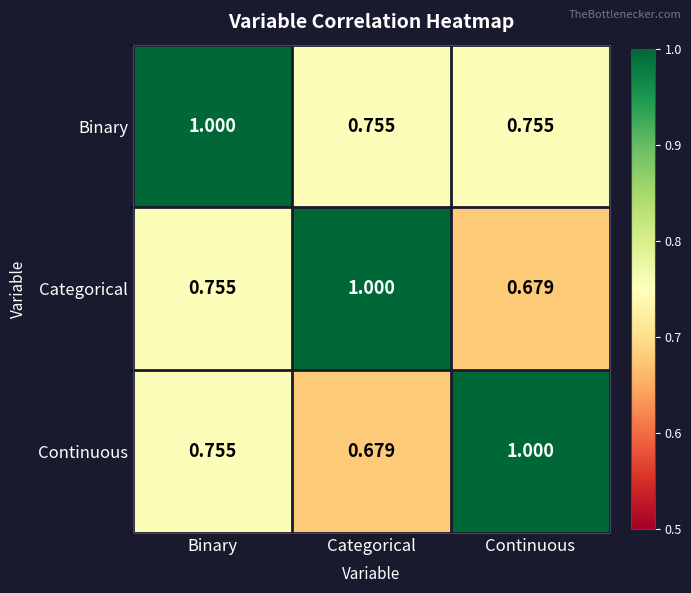

At which label does Categorical reach its minimum?

Continuous